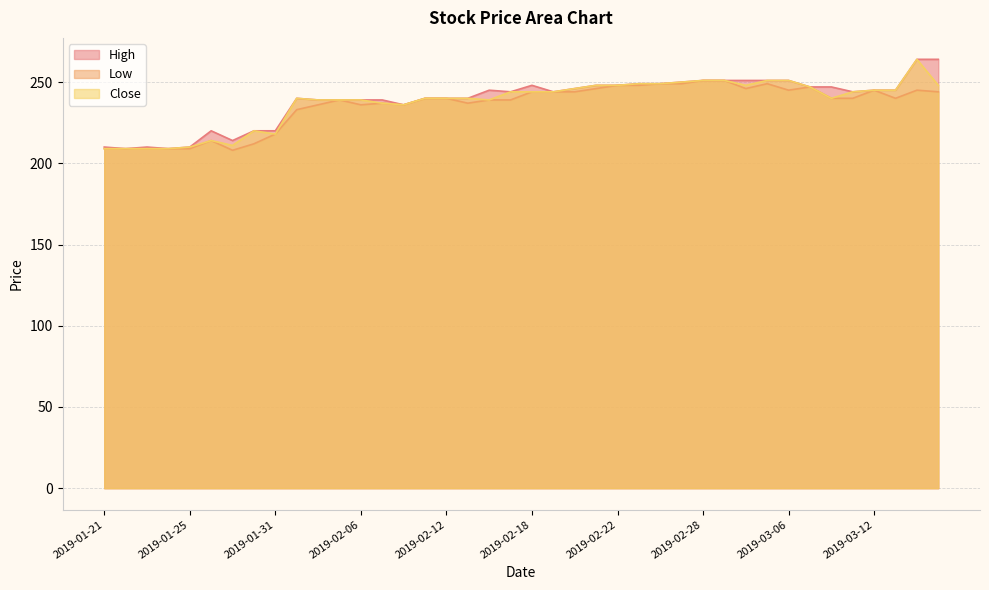

Reading left to right, what are all the values shown in this chart?

High: 2019-01-21=210	2019-01-22=209	2019-01-23=210	2019-01-24=209	2019-01-25=210	2019-01-28=220	2019-01-29=214	2019-01-30=220	2019-01-31=220	2019-02-01=240	2019-02-04=239	2019-02-05=239	2019-02-06=239	2019-02-07=239	2019-02-08=236	2019-02-11=240	2019-02-12=240	2019-02-13=240	2019-02-14=245	2019-02-15=244	2019-02-18=248	2019-02-19=244	2019-02-20=246	2019-02-21=248	2019-02-22=248	2019-02-25=249	2019-02-26=249	2019-02-27=250	2019-02-28=251	2019-03-01=251	2019-03-04=251	2019-03-05=251	2019-03-06=251	2019-03-07=247	2019-03-08=247	2019-03-11=244	2019-03-12=245	2019-03-13=245	2019-03-14=264	2019-03-15=264
Low: 2019-01-21=209	2019-01-22=209	2019-01-23=209	2019-01-24=209	2019-01-25=209	2019-01-28=214	2019-01-29=208	2019-01-30=212	2019-01-31=218	2019-02-01=233	2019-02-04=236	2019-02-05=239	2019-02-06=236	2019-02-07=237	2019-02-08=236	2019-02-11=240	2019-02-12=240	2019-02-13=237	2019-02-14=239	2019-02-15=239	2019-02-18=244	2019-02-19=244	2019-02-20=244	2019-02-21=246	2019-02-22=248	2019-02-25=248	2019-02-26=249	2019-02-27=249	2019-02-28=251	2019-03-01=251	2019-03-04=246	2019-03-05=249	2019-03-06=245	2019-03-07=247	2019-03-08=240	2019-03-11=240	2019-03-12=245	2019-03-13=240	2019-03-14=245	2019-03-15=244
Close: 2019-01-21=209	2019-01-22=209	2019-01-23=209	2019-01-24=209	2019-01-25=210	2019-01-28=214	2019-01-29=211	2019-01-30=220	2019-01-31=218	2019-02-01=240	2019-02-04=239	2019-02-05=239	2019-02-06=239	2019-02-07=237	2019-02-08=236	2019-02-11=240	2019-02-12=240	2019-02-13=240	2019-02-14=239	2019-02-15=244	2019-02-18=244	2019-02-19=244	2019-02-20=246	2019-02-21=248	2019-02-22=248	2019-02-25=249	2019-02-26=249	2019-02-27=250	2019-02-28=251	2019-03-01=251	2019-03-04=248	2019-03-05=251	2019-03-06=251	2019-03-07=247	2019-03-08=240	2019-03-11=244	2019-03-12=245	2019-03-13=245	2019-03-14=264	2019-03-15=248